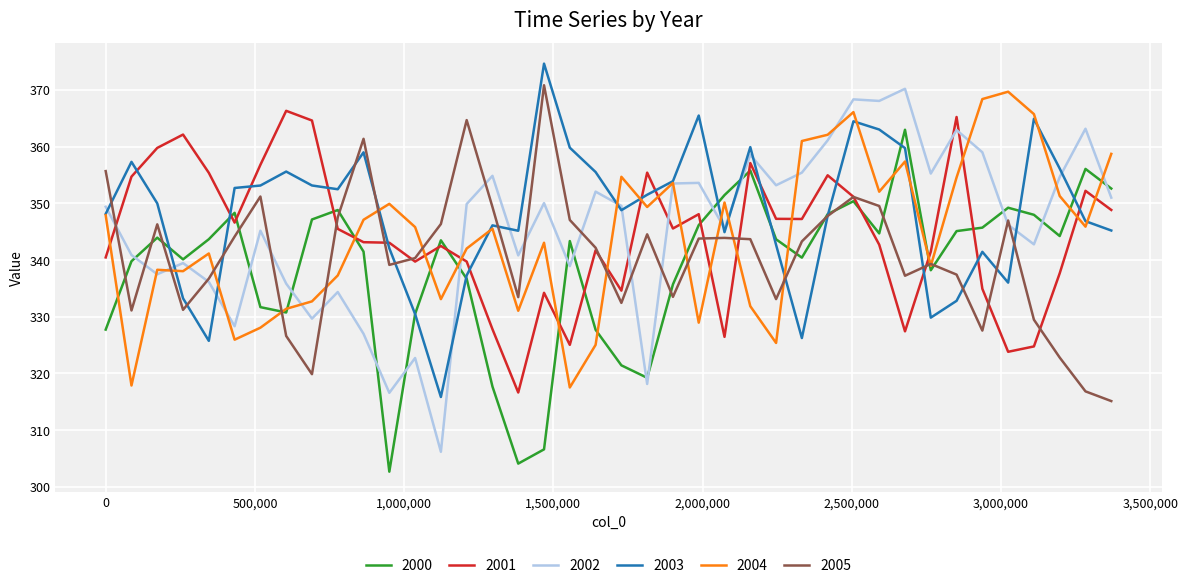

What is the average value of the 2000 series?

338.9